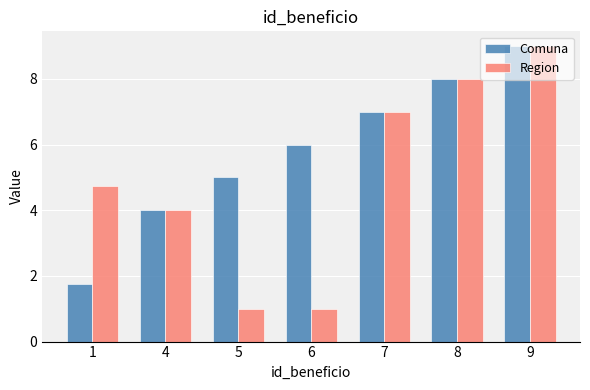

What is the difference between the Region values at 8 and 4?

4.0